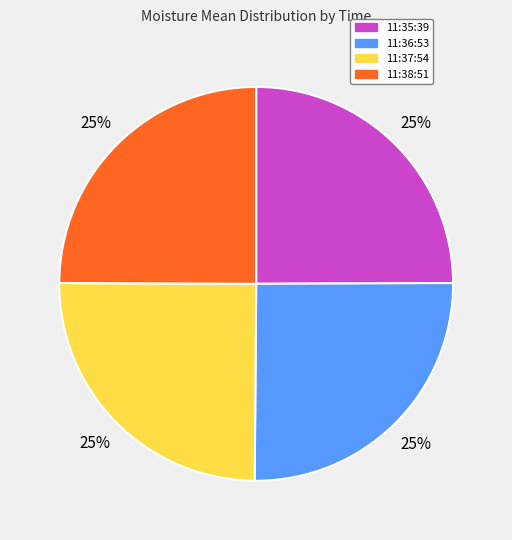

How many segments does this pie chart have?

4